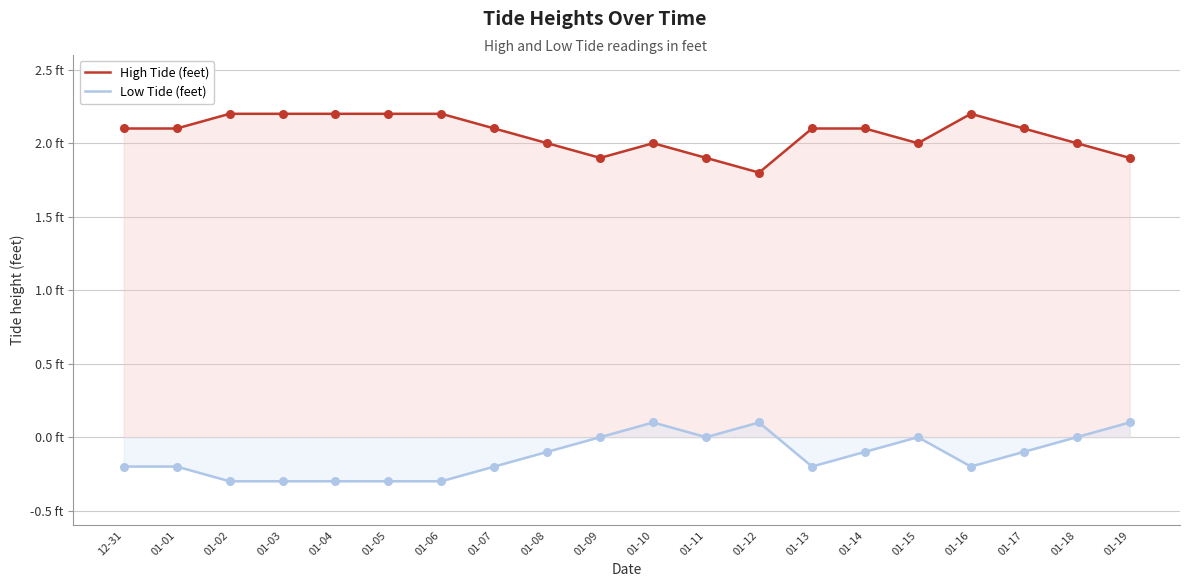

At which category is the sum across all series the highest?

01-10